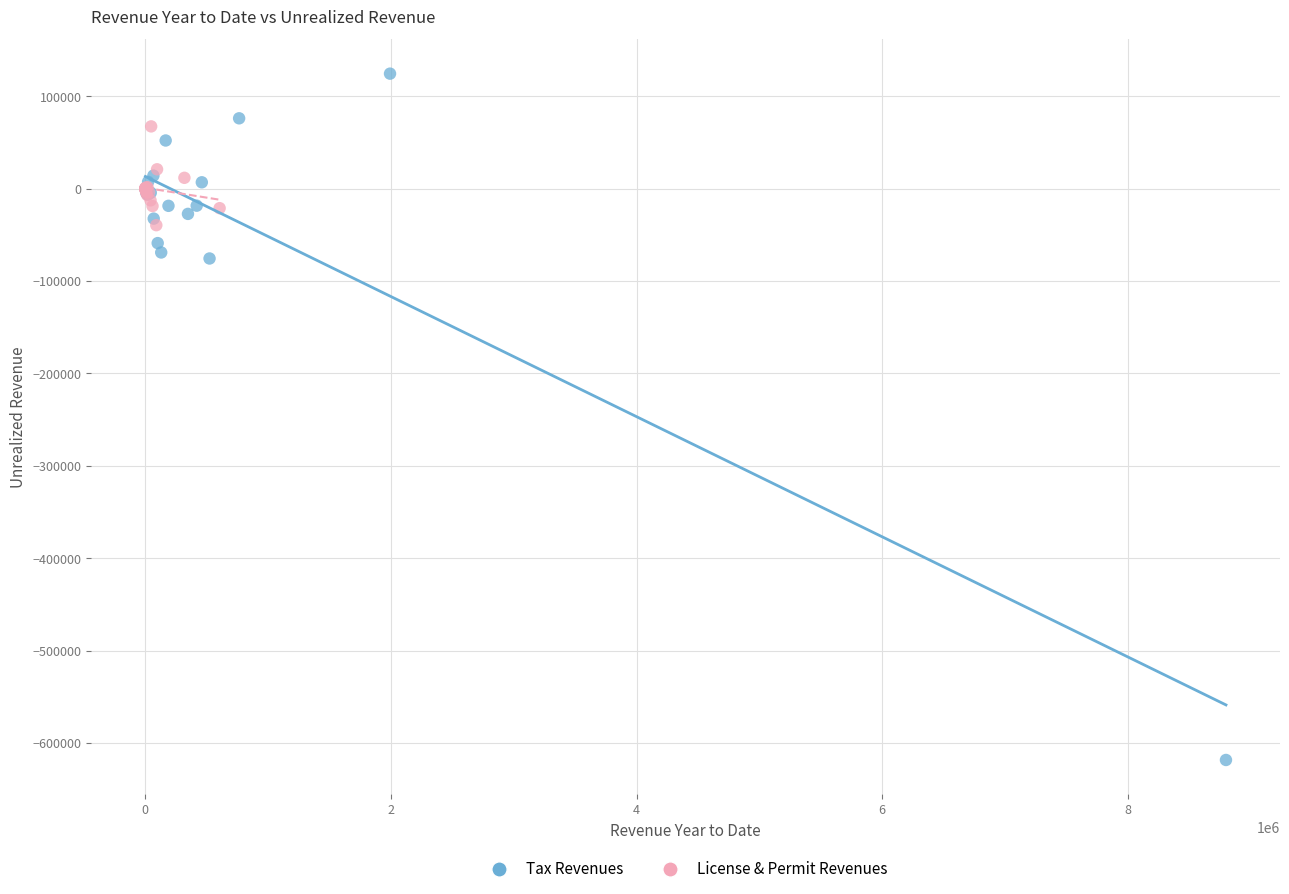

Which series contains the lowest Y value?

Tax Revenues